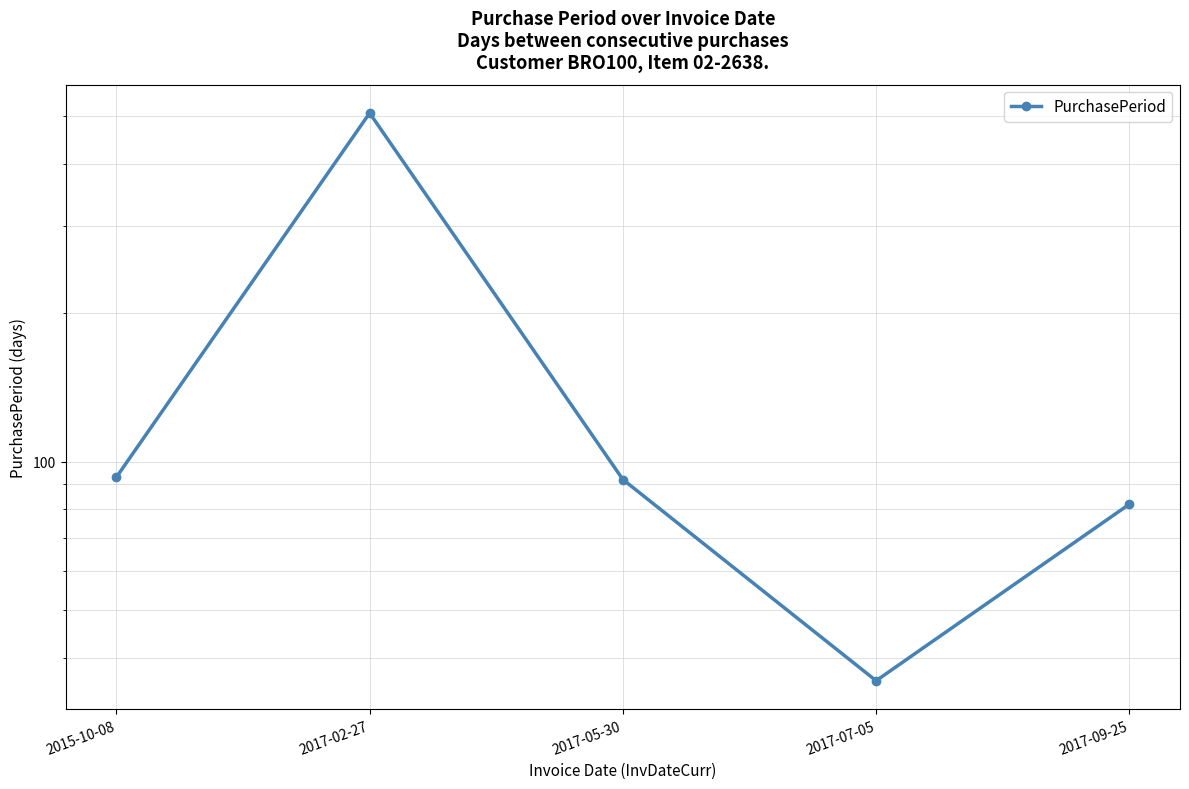

Reading right to left, extract all data points from this chart.

82	36	92	508	93